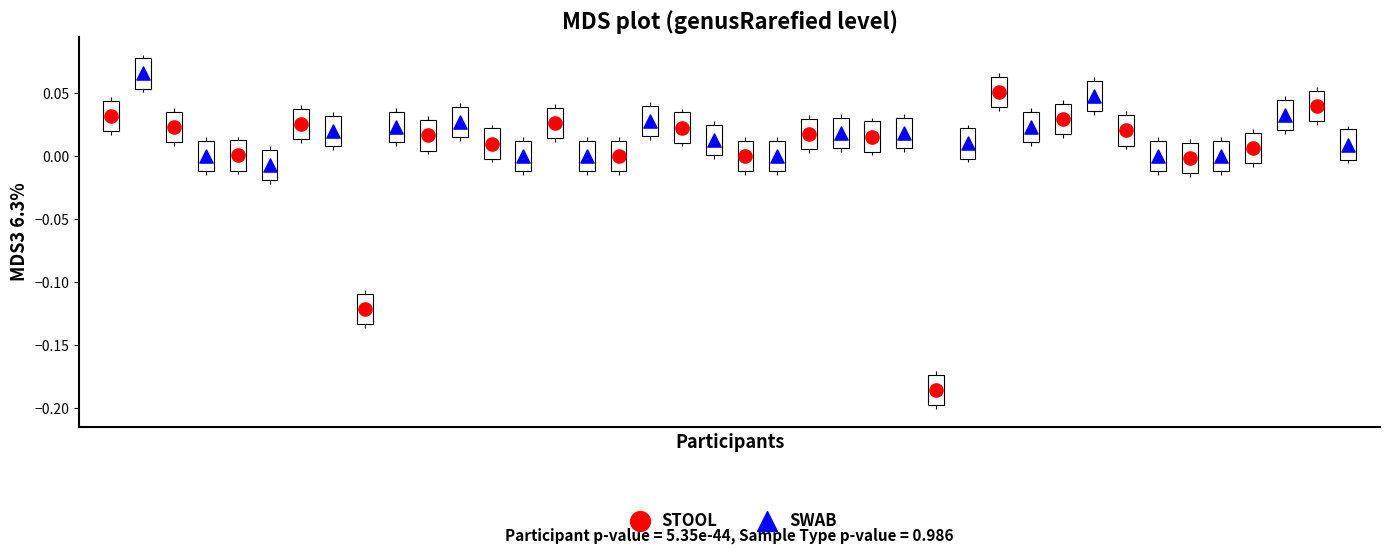

Which series contains the lowest Y value?

STOOL